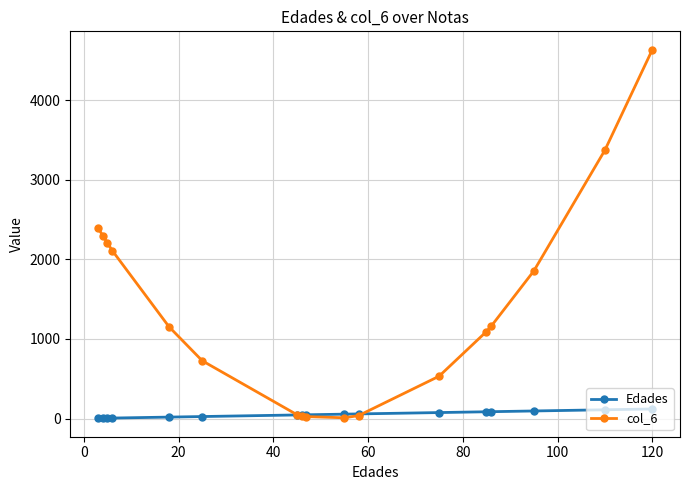

List the series in order of their peak value, highest first.

col_6, Edades